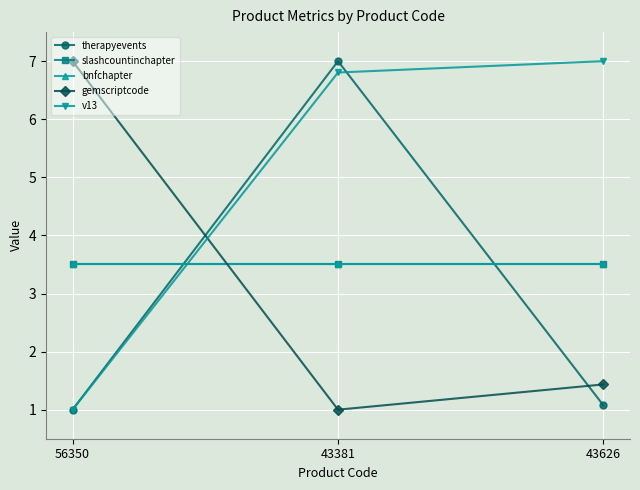

Is this an area chart (filled region under the line)?

No